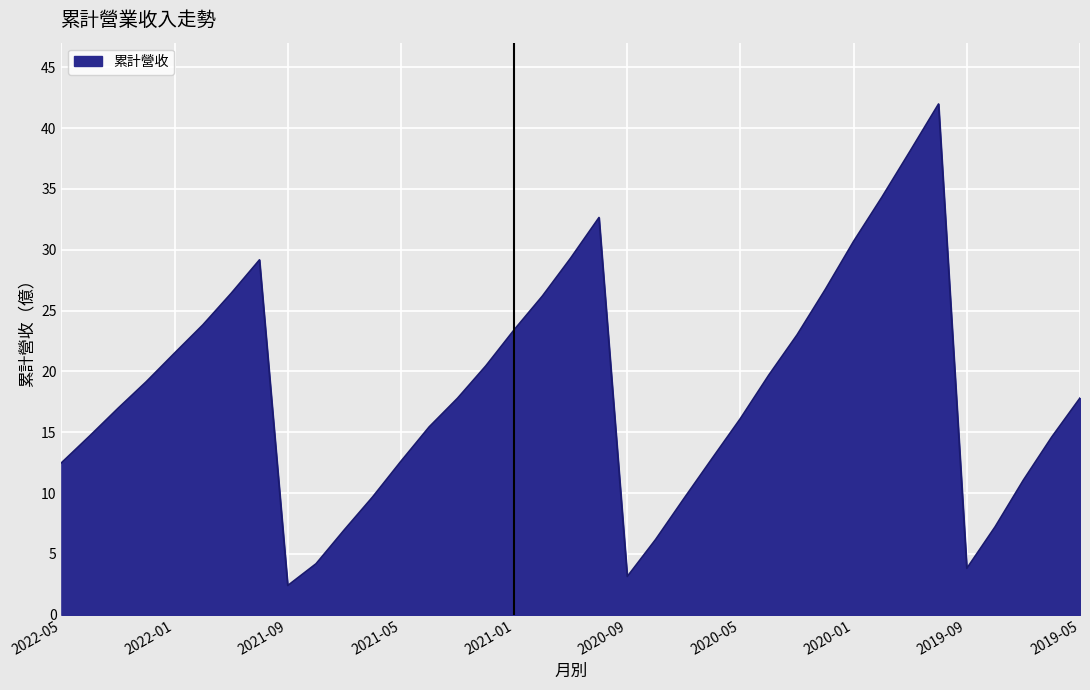

What is the maximum value shown in the chart?

42.0